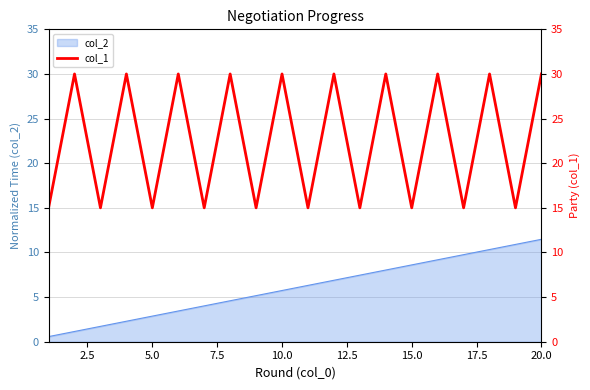

What is the maximum value for col_2?

11.5